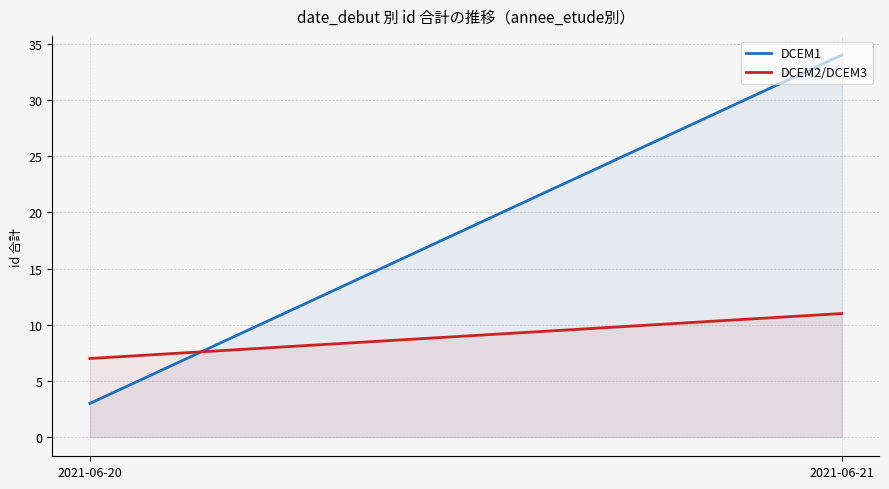

What is the spread (max minus min) of values at 2021-06-21?

23